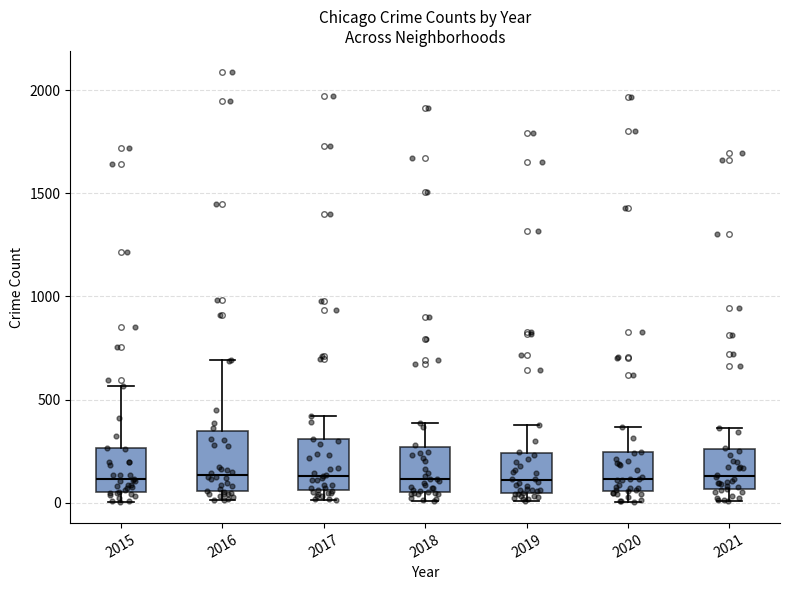

Where is the lower edge of the box at x = 2021 on the y-axis? The values are not printed on the chart, so give them approximately, as read against the axis.

50